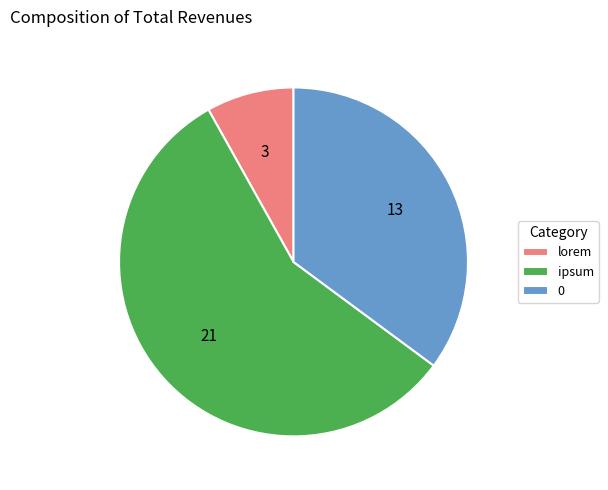

What is the smallest slice in the pie chart?

lorem